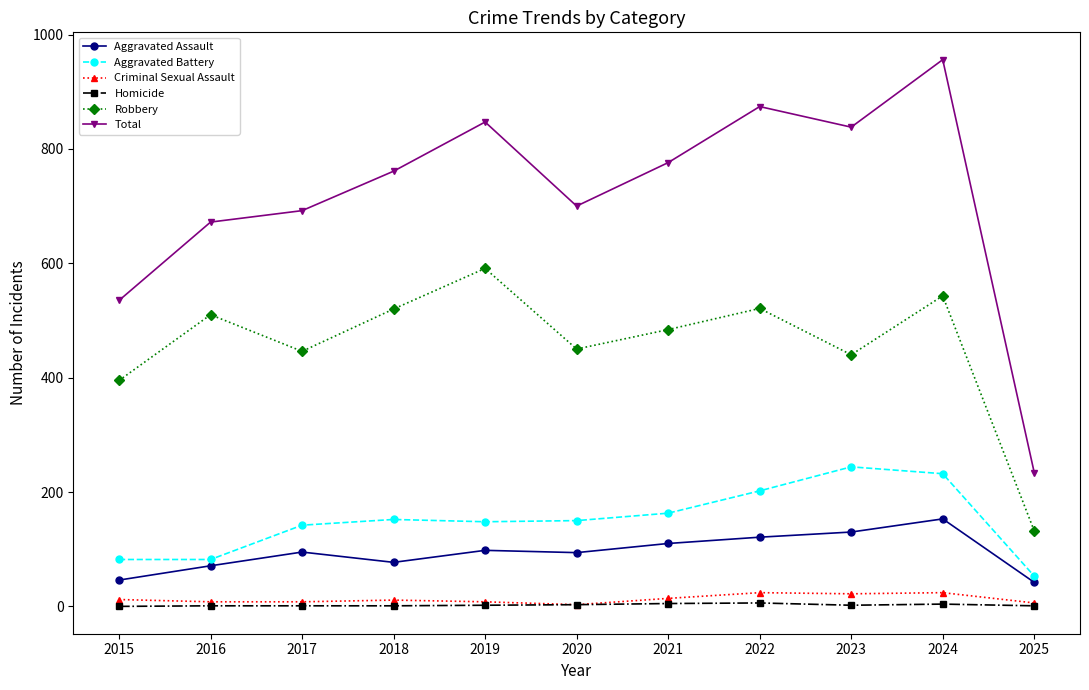

What is the lowest value of the Aggravated Assault series?

42